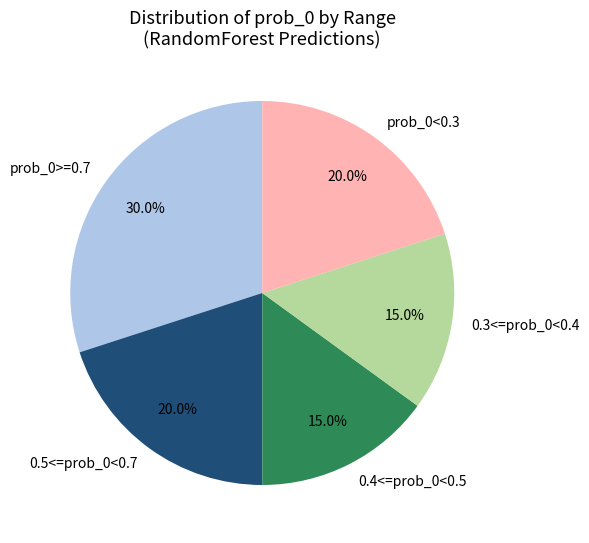

What is the total percentage of prob_0>=0.7 and prob_0<0.3?

50.0%